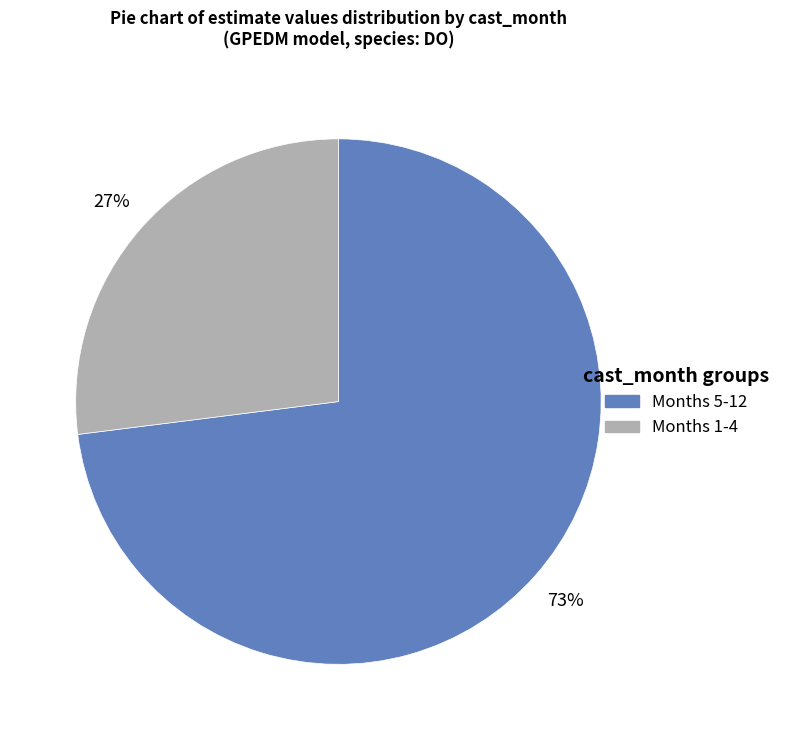

Does Months 1-4 represent more than half of the total?

No